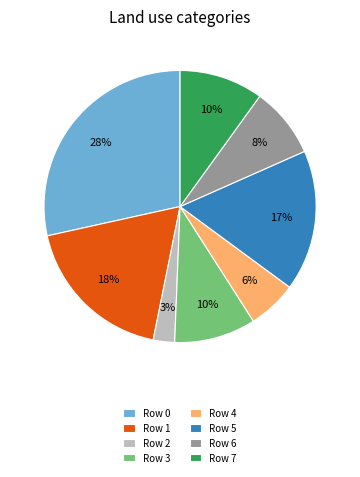

Is Row 4 the majority of the pie?

No